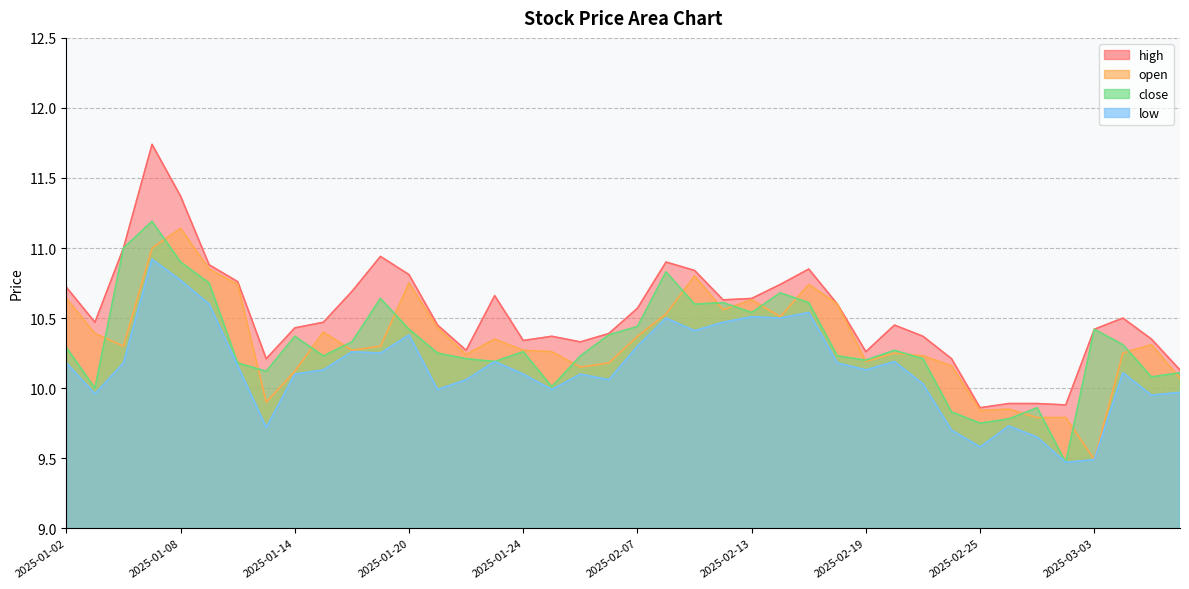

What is the label of the 26th point from the left?

2025-02-14